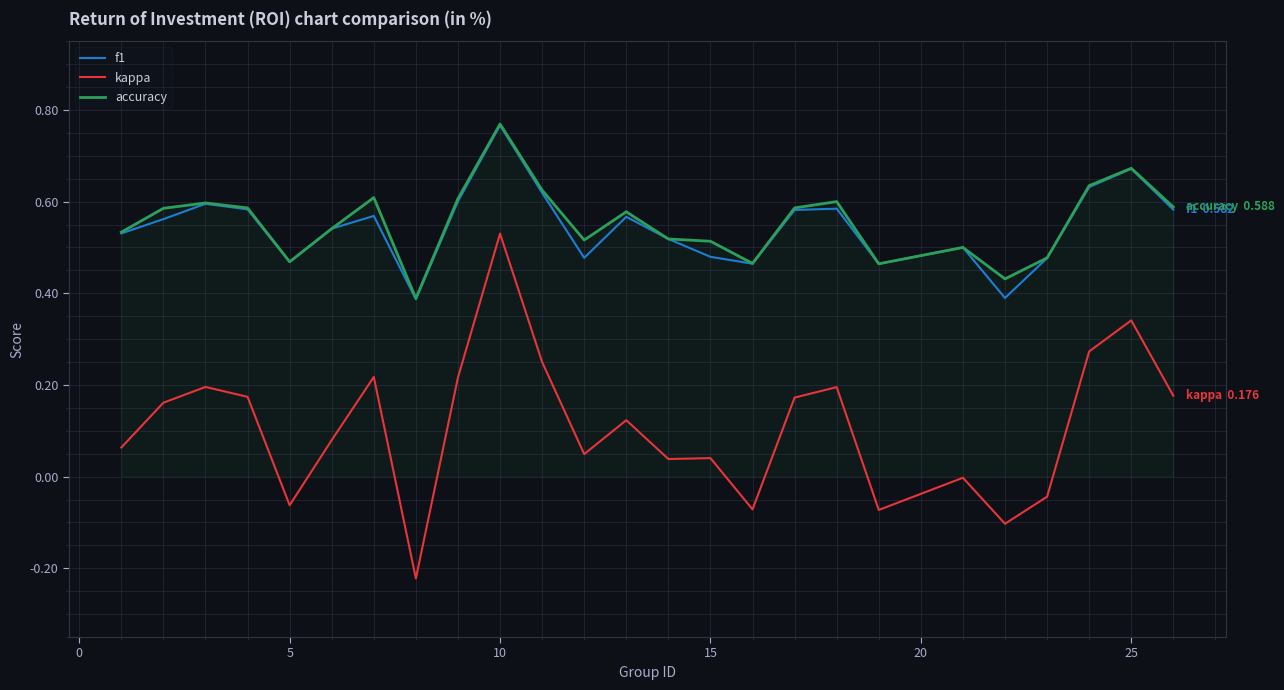

How many lines are shown in the chart?

3